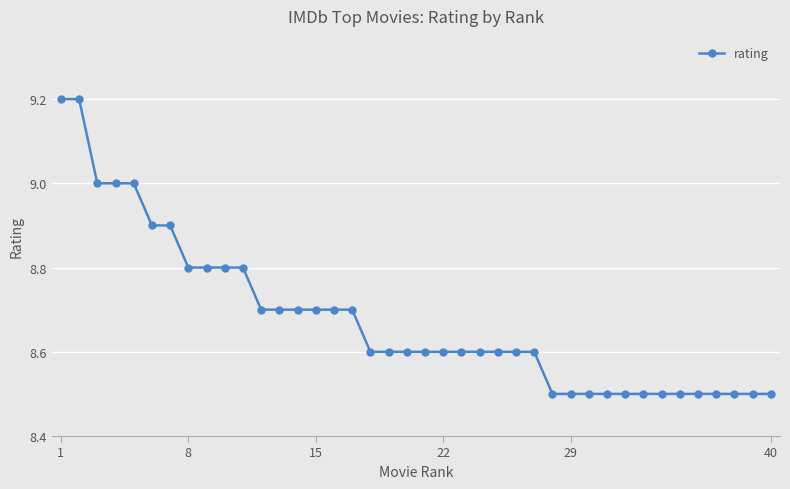

What is the value of the 14th point from the left?

8.7